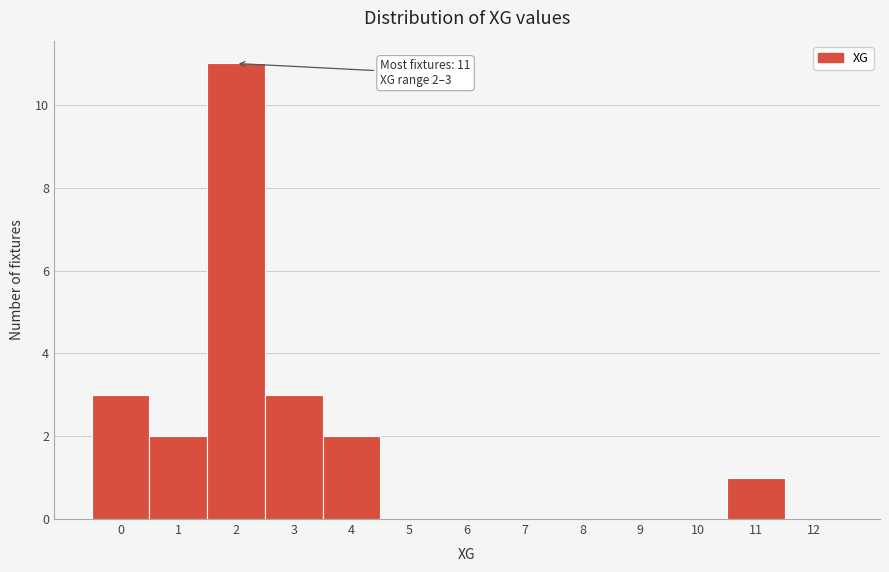

Reading left to right, extract all data points from this chart.

0=3	1=2	2=11	3=3	4=2	5=0	6=0	7=0	8=0	9=0	10=0	11=1	12=0